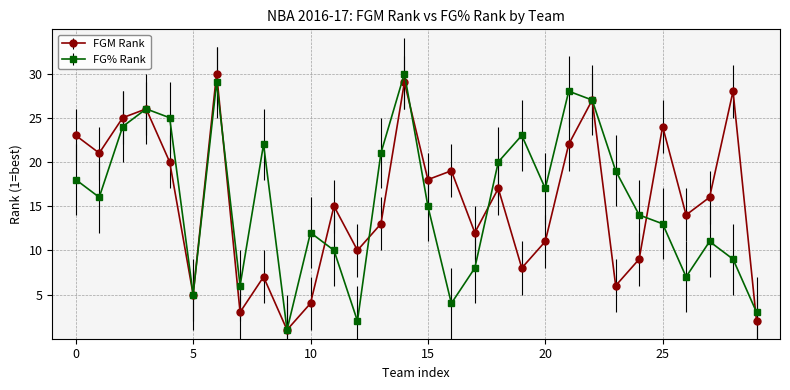

In FGM Rank, how many points are lower than both neighbors (excluding endpoints)?

10